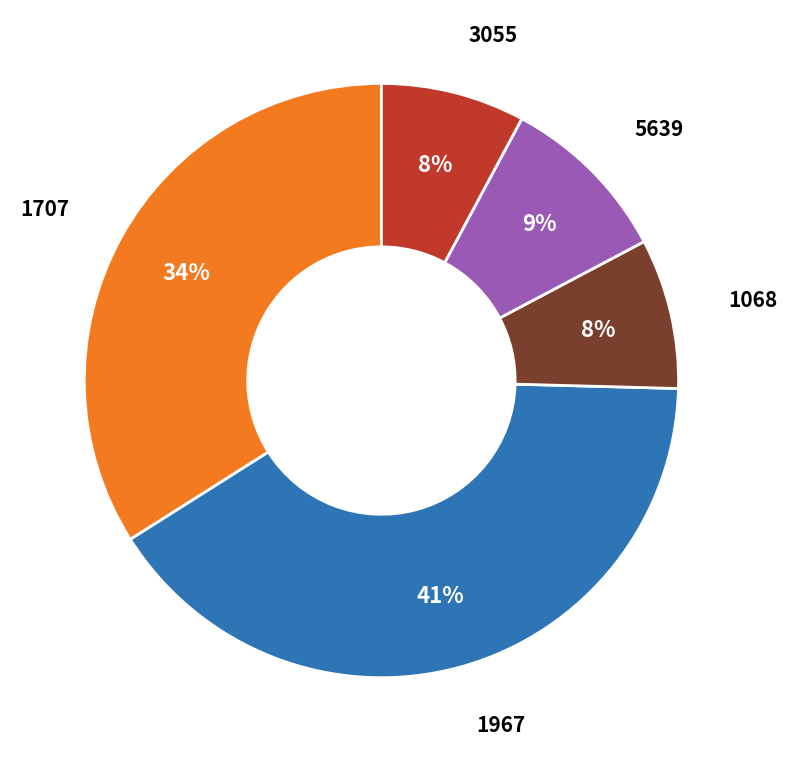

To the nearest percent, what is the average slice percentage?

20%